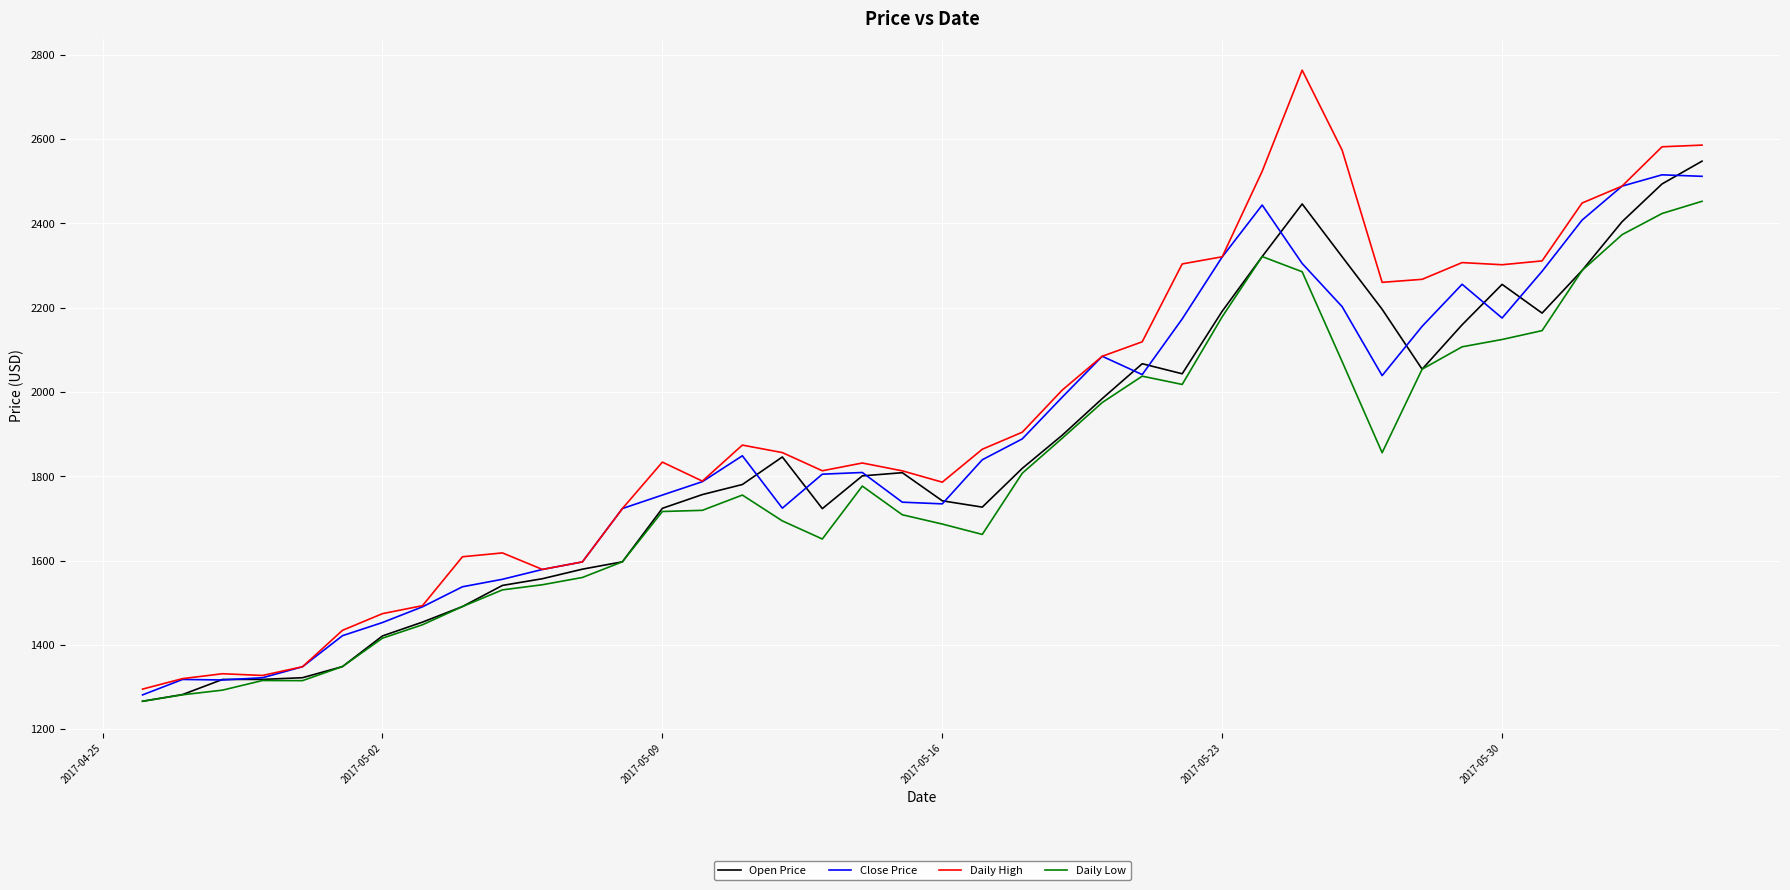

What is the minimum value for Close Price?

1281.1